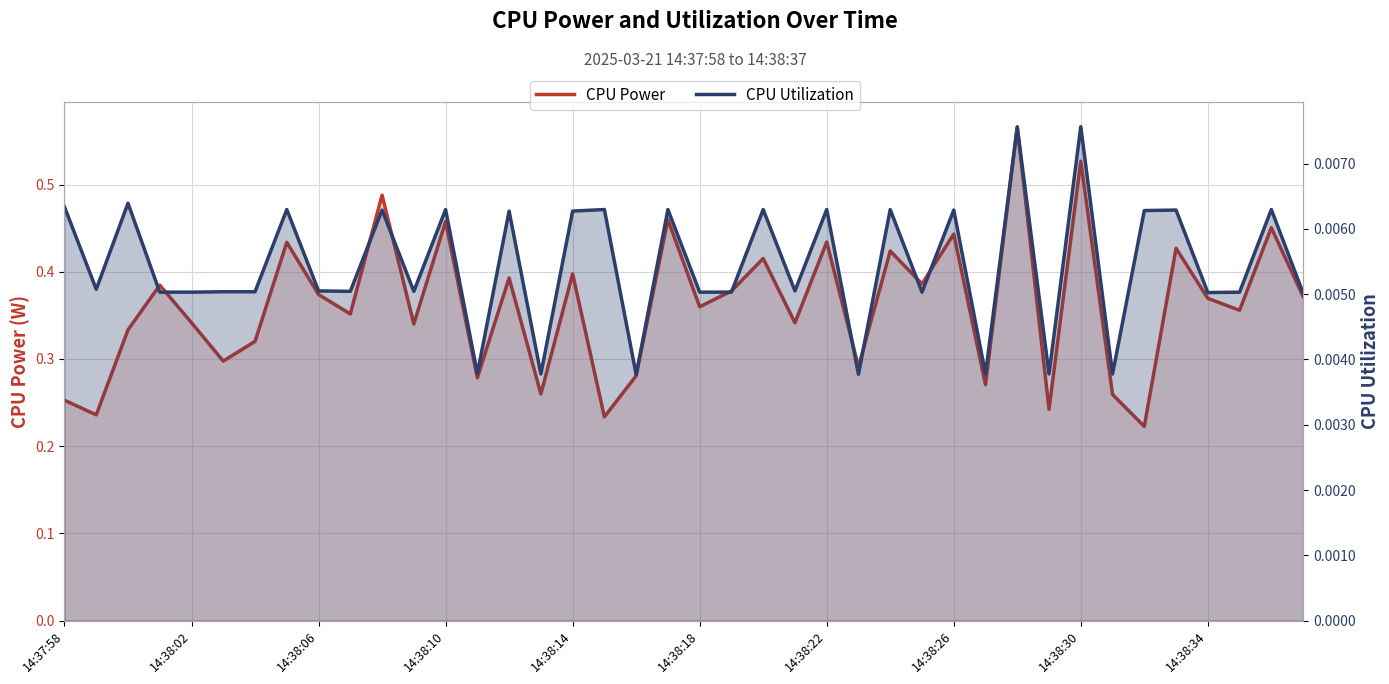

At which label does CPU Power reach its peak?

30